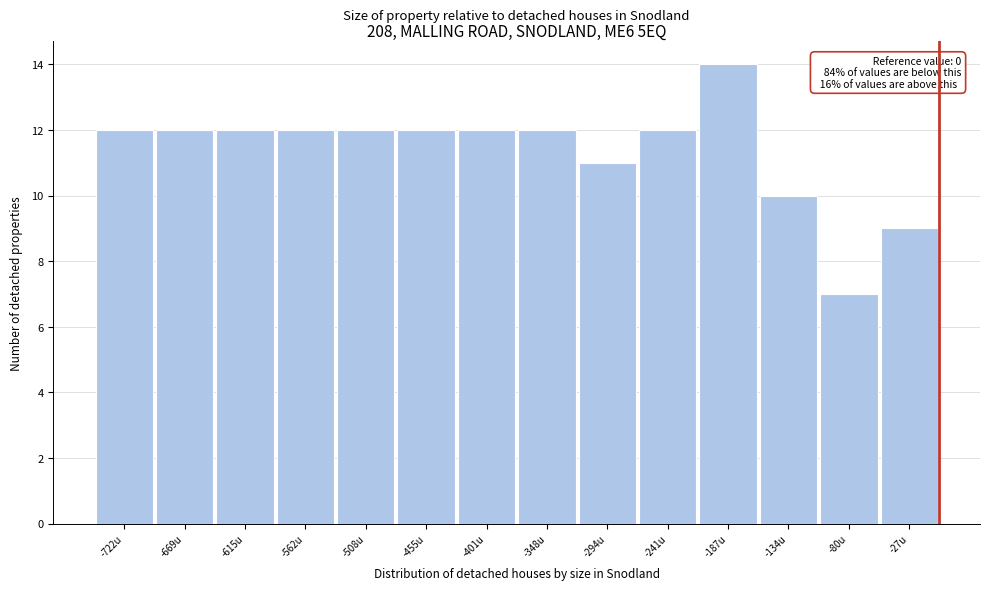

Over which range of the x-axis is the bar tallest?

-210 to -160